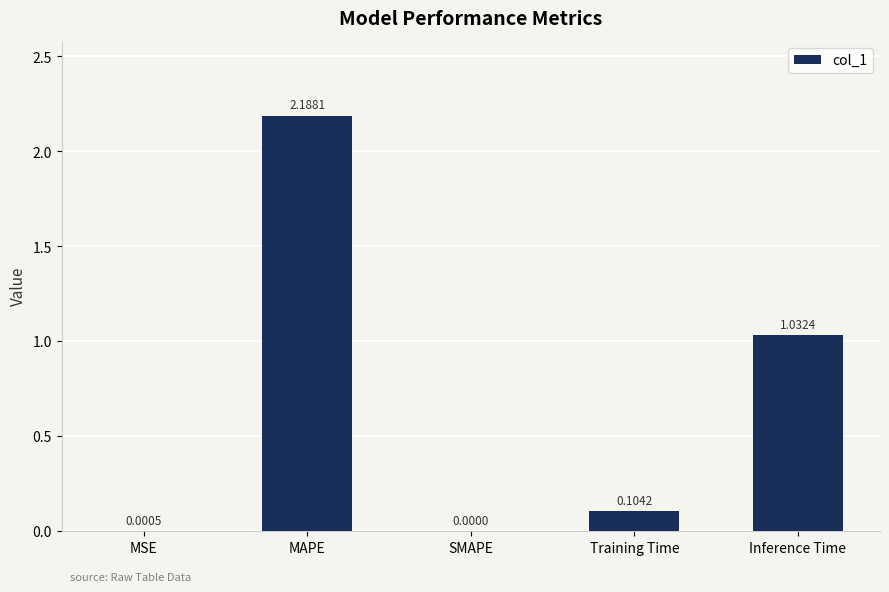

What is the sum of all values?

3.3